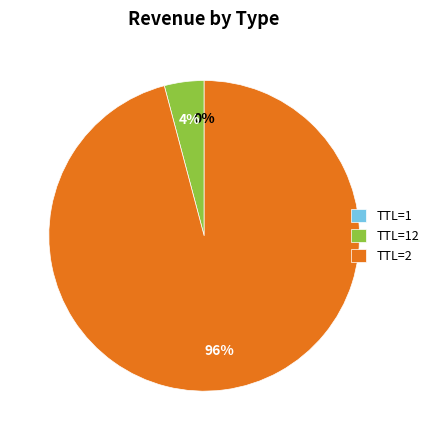

Which category accounts for the majority?

TTL=2